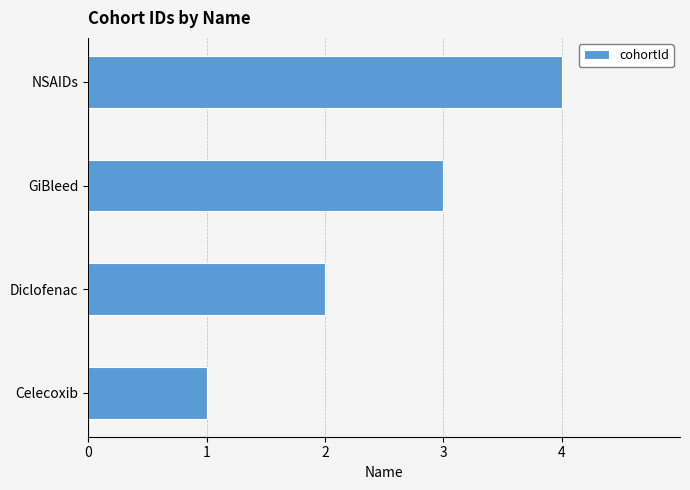

At which label is the value closest to 2?

Diclofenac